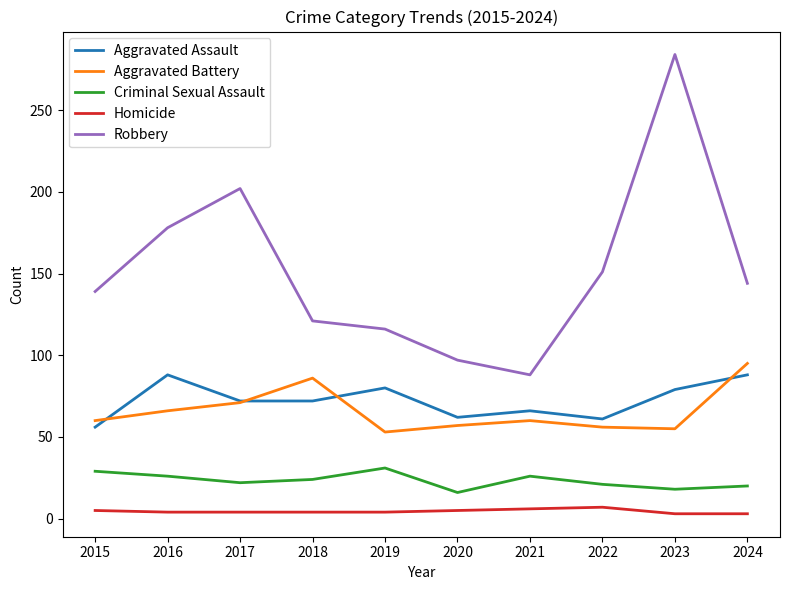

Between 2018 and 2020, which series saw the biggest shift?

Aggravated Battery